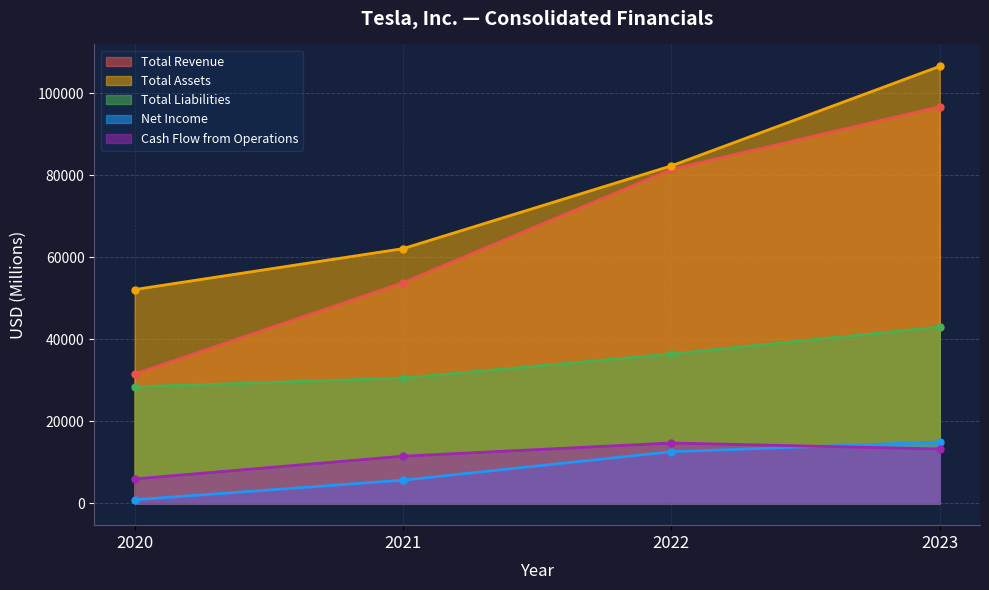

What is the sum of all Net Income values?

34067